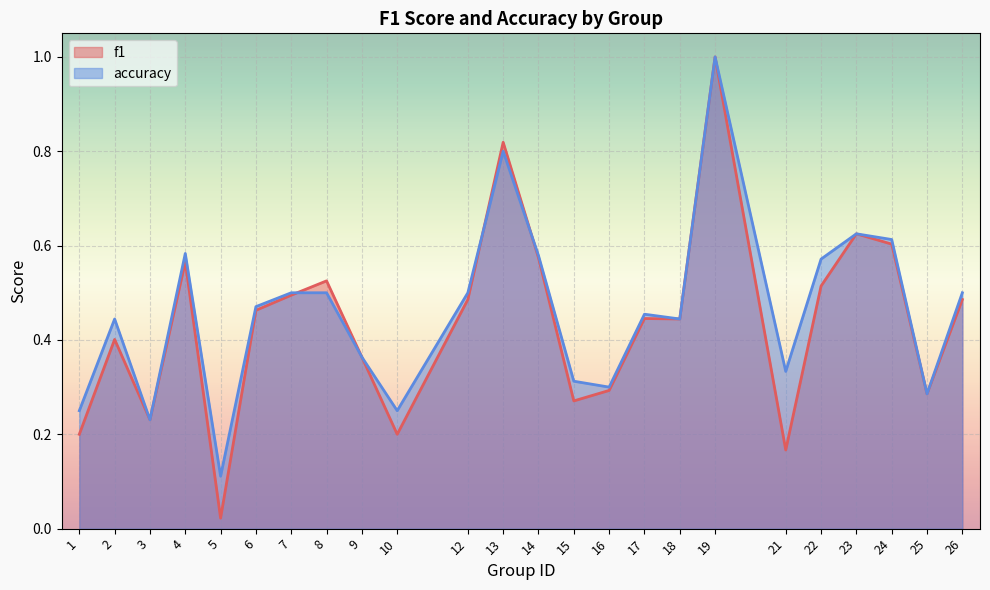

True or false: f1 has a value of 0.5 at 22.

True